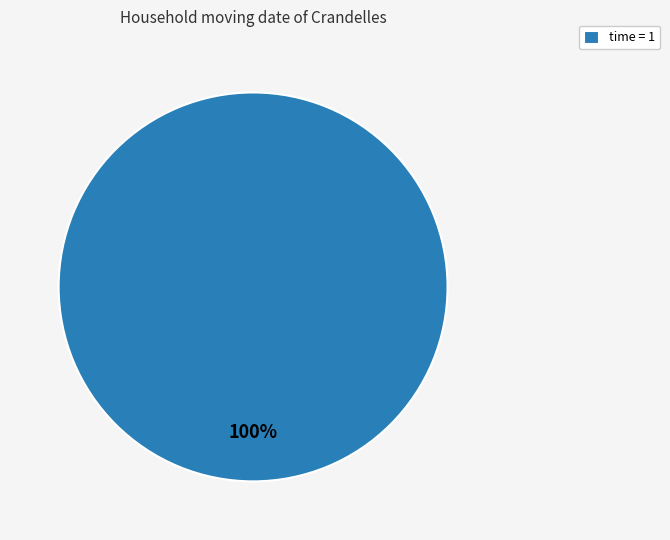

Is there any slice that represents more than half of the pie?

Yes